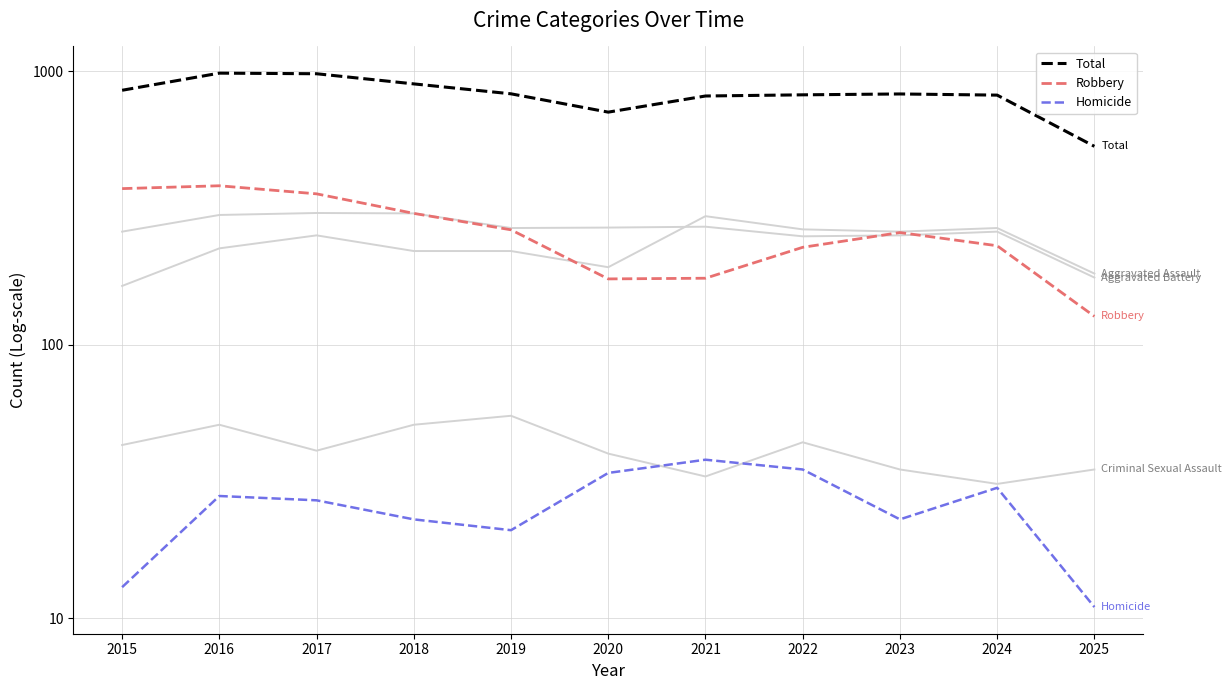

What is the average value of the Aggravated Assault series?

231